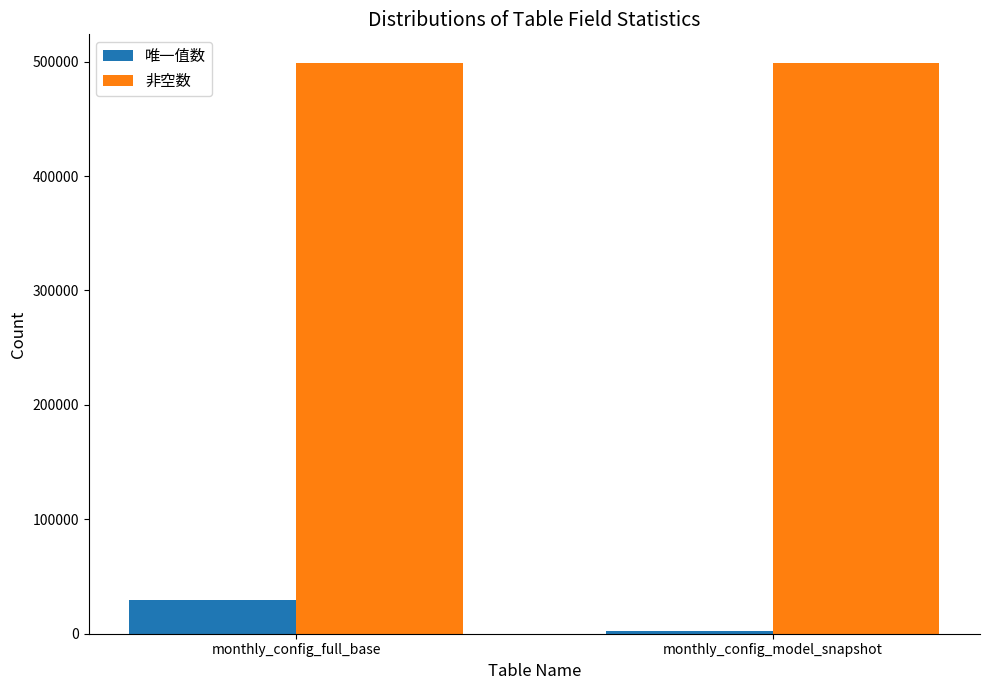

What is the highest value of the 唯一值数 series?

29767